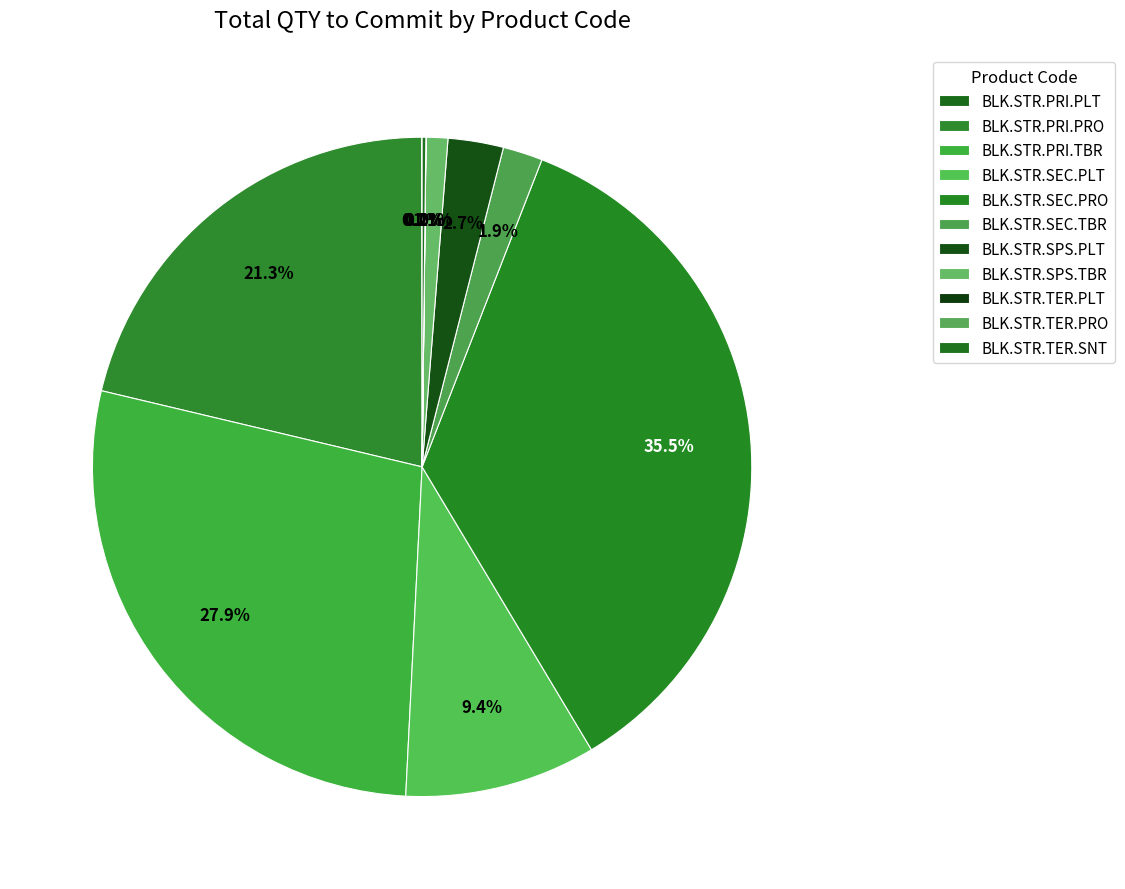

Which slice is the largest?

BLK.STR.SEC.PRO